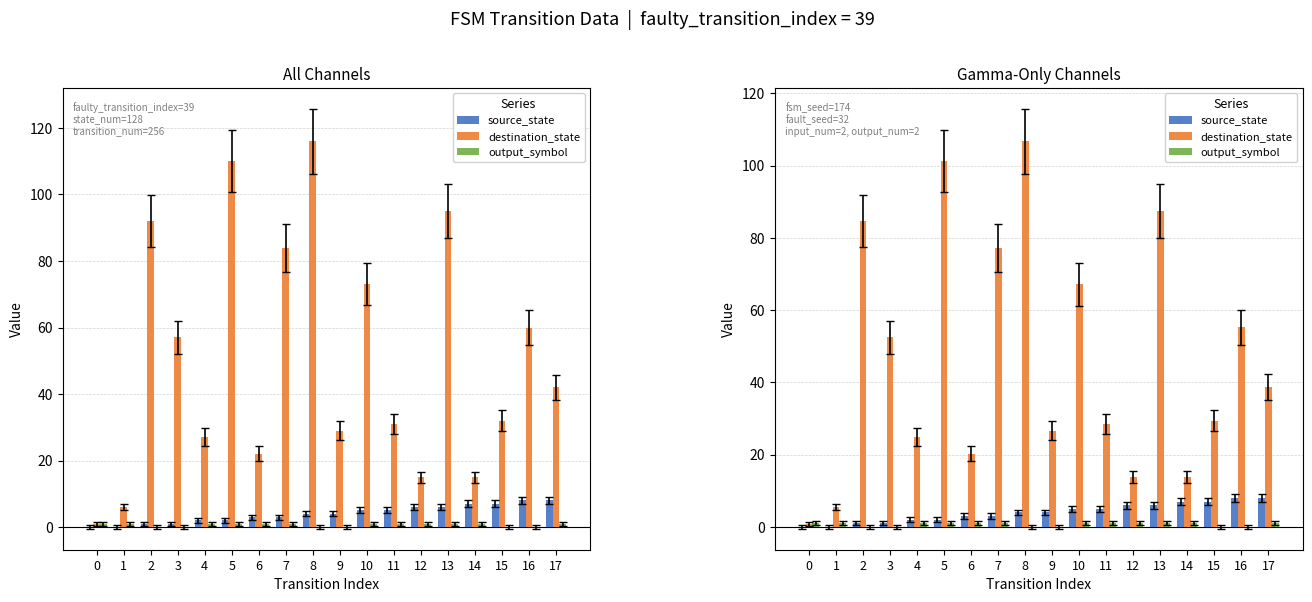

List the series in order of their peak value, lowest first.

output_symbol, source_state, destination_state